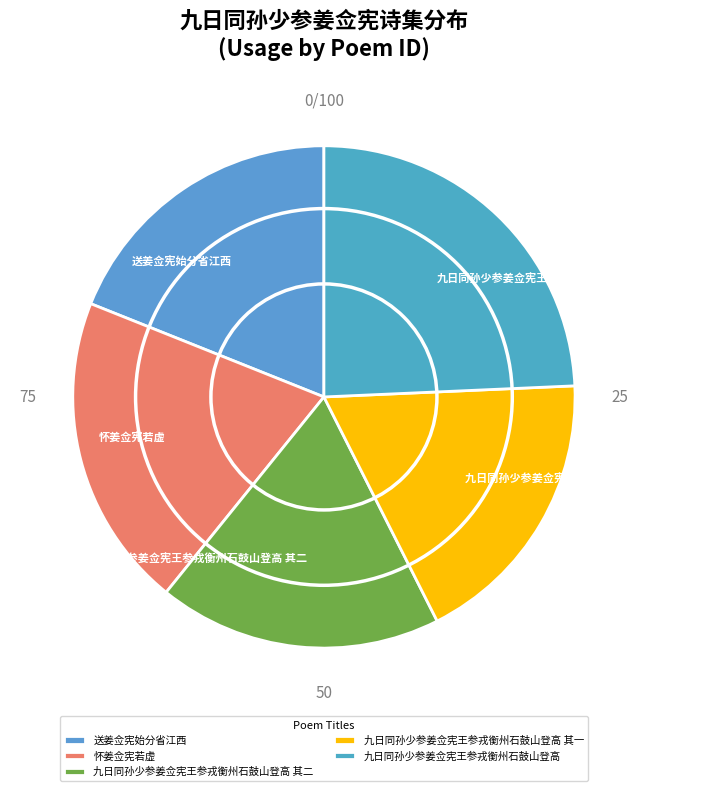

Is there a majority slice in this chart?

No